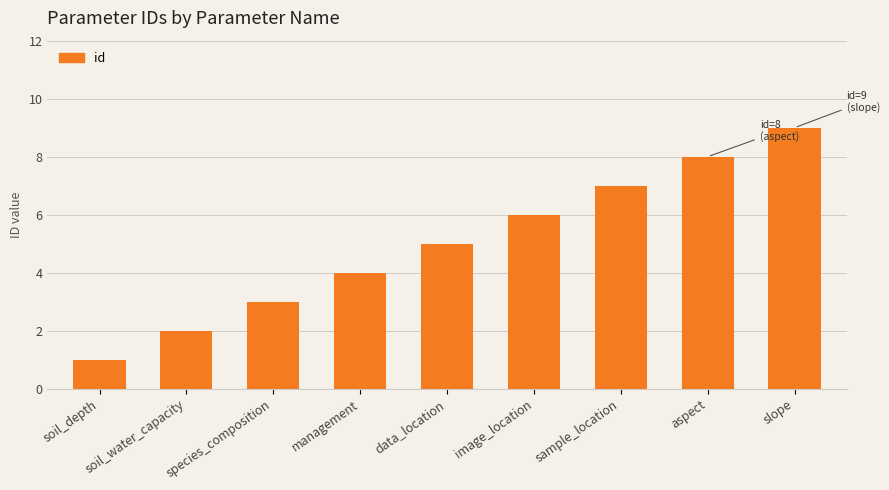

What is the minimum value shown in the chart?

1